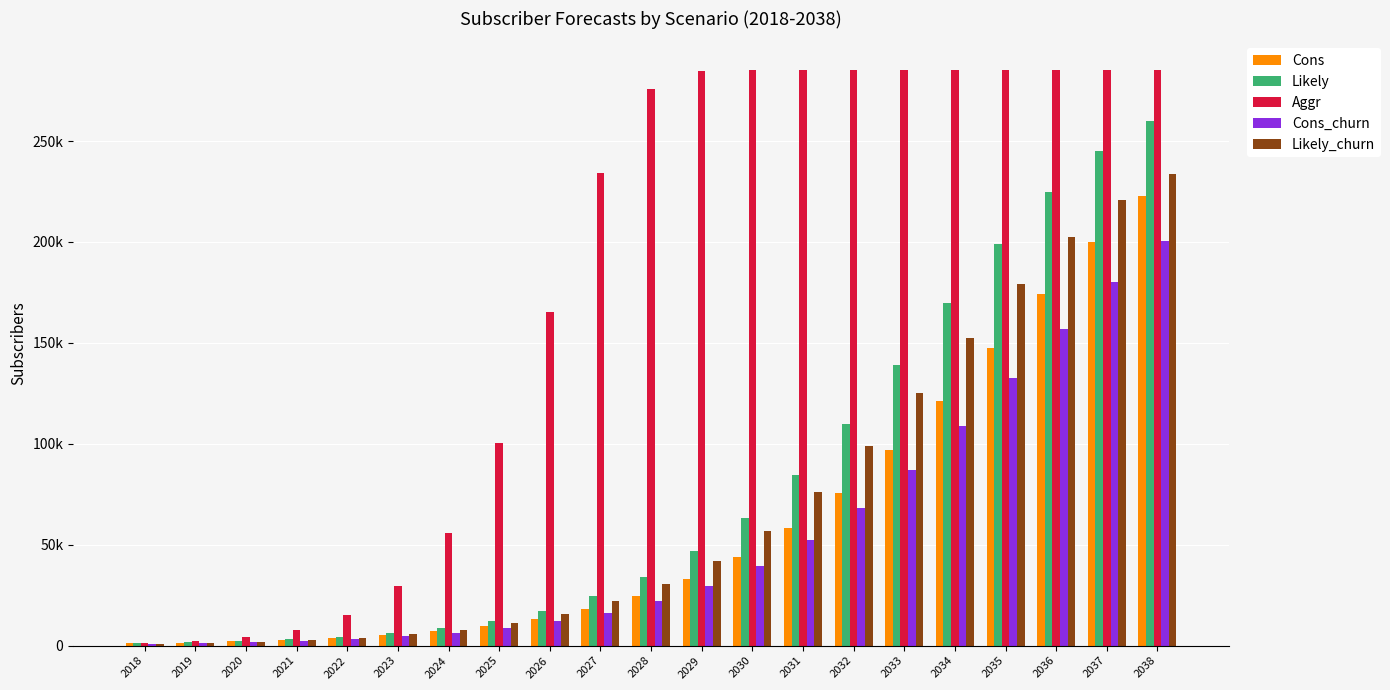

Rank the series by their maximum value, from lowest to highest.

Cons_churn, Cons, Likely_churn, Likely, Aggr